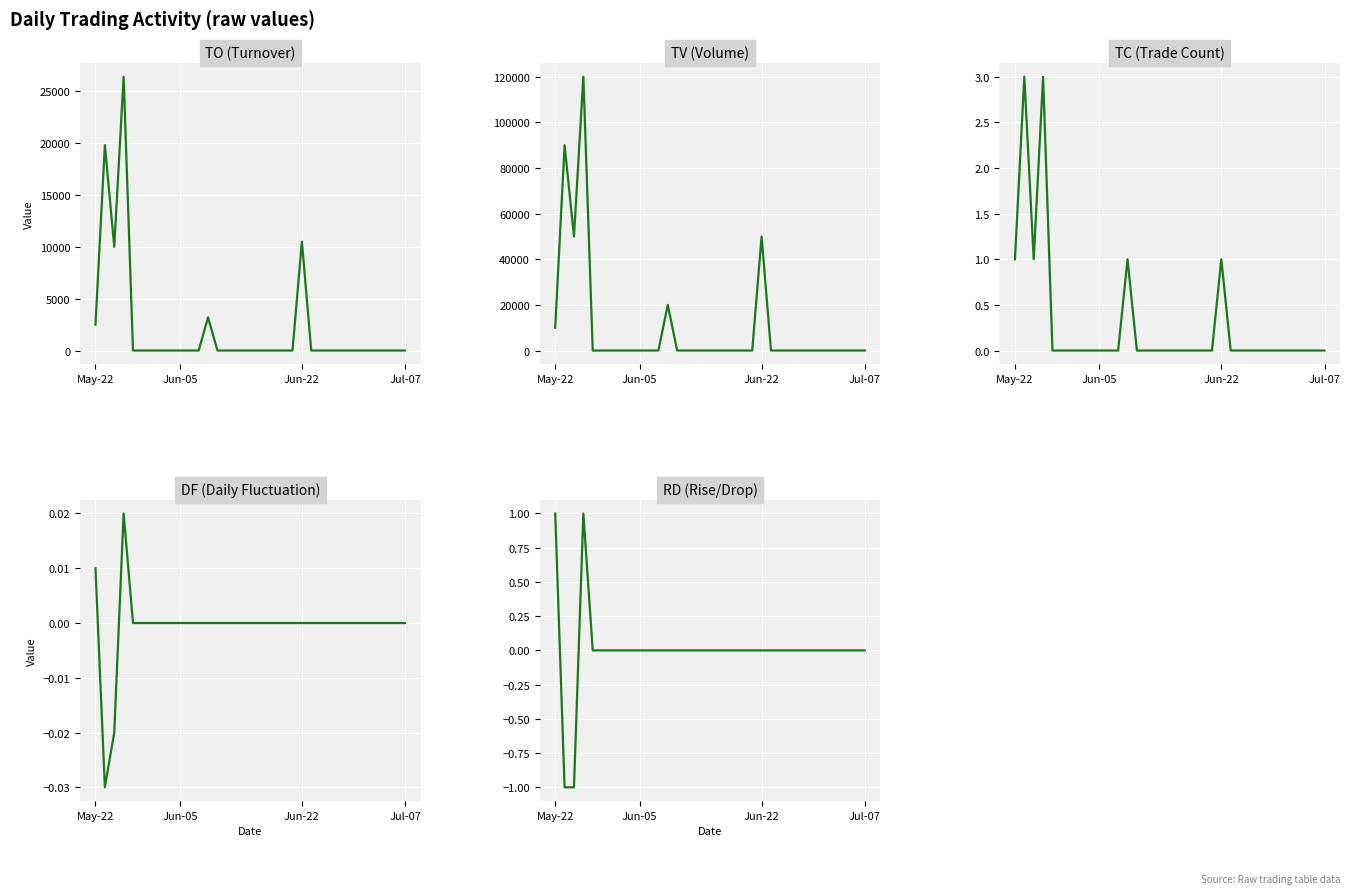

What is the smallest value displayed?

-1.0